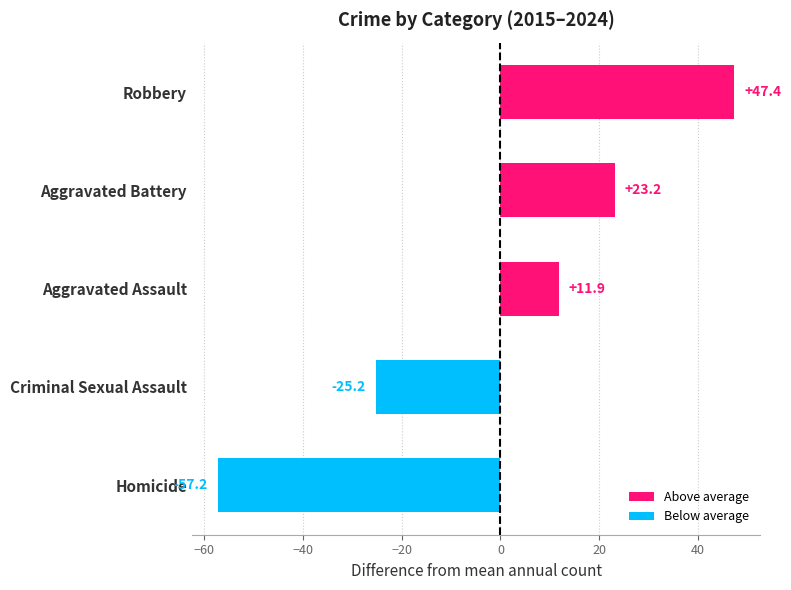

The value at Aggravated Battery is 23.2. True or false?

True